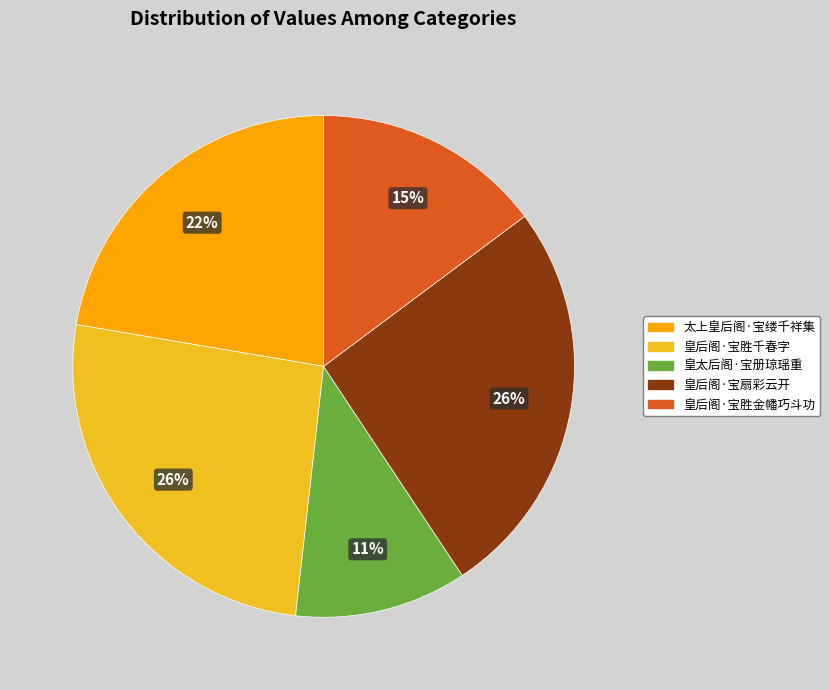

True or false: 皇太后阁·宝册琼瑶重 accounts for 22% of the total.

False